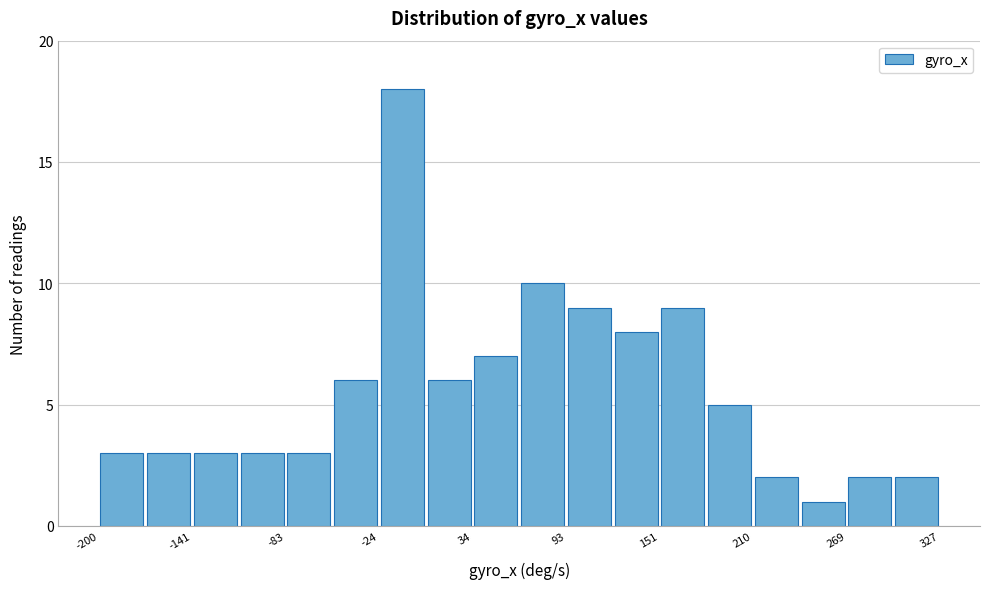

Read against the x-axis, roughly where is the centre of the tallest bar?

-10